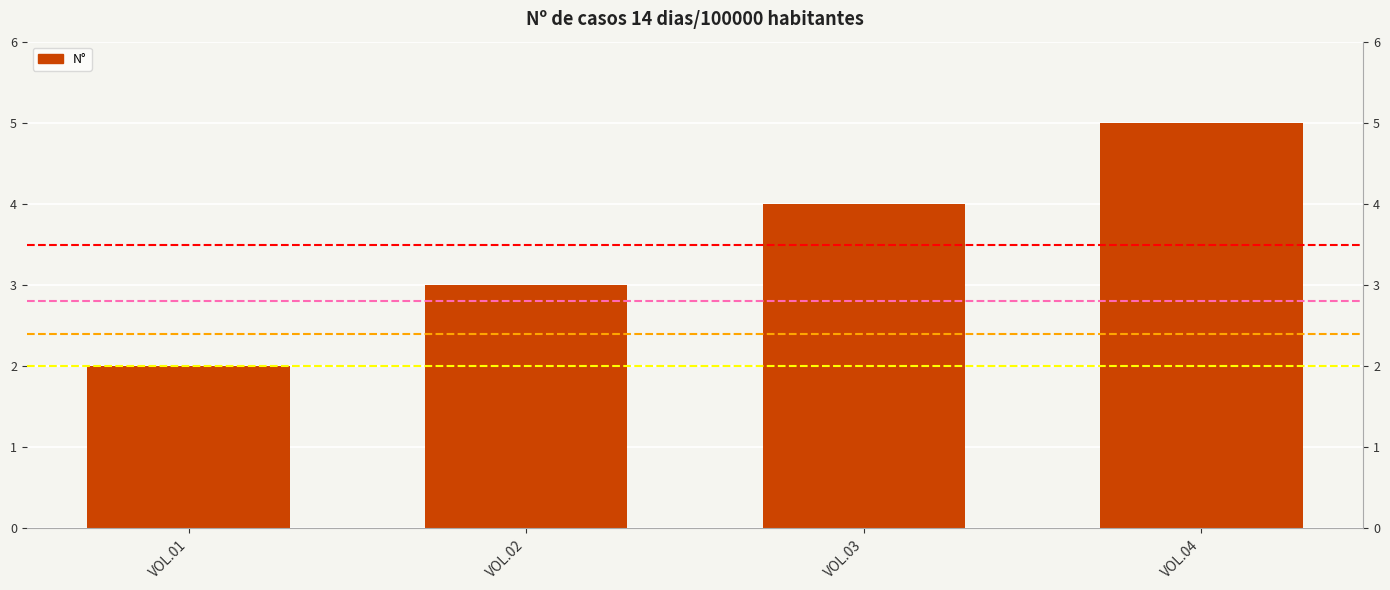

Rank the categories by value from highest to lowest.

VOL.04, VOL.03, VOL.02, VOL.01